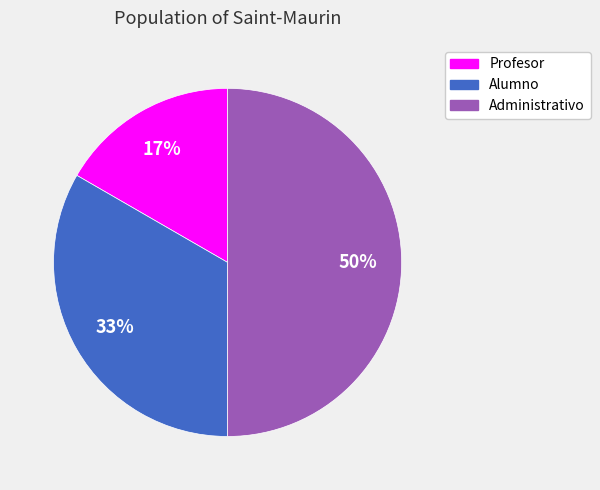

To the nearest percent, what is the combined percentage of Administrativo and Profesor?

67%